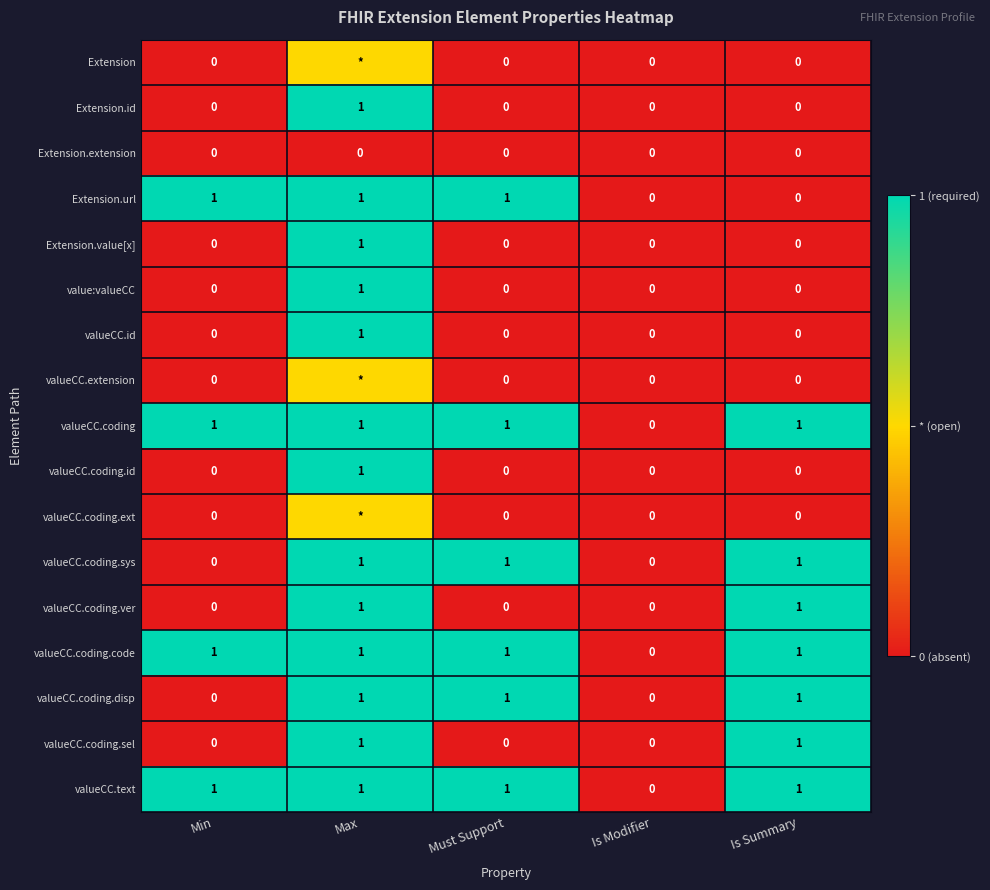

The value of value:valueCC at Must Support is 0.0. True or false?

True